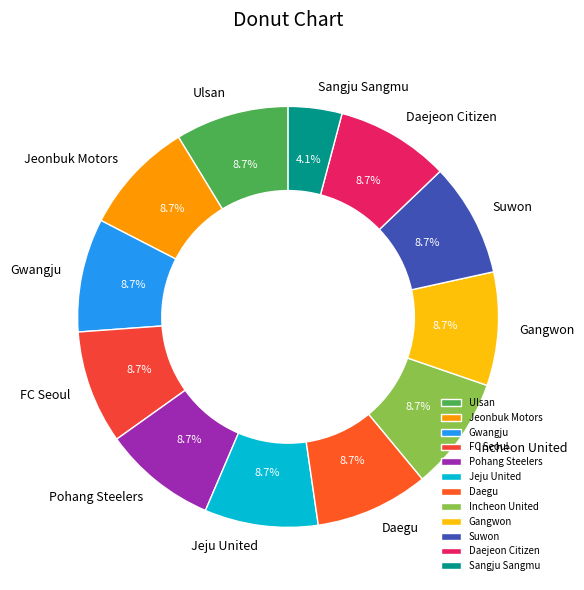

How many segments does this pie chart have?

12